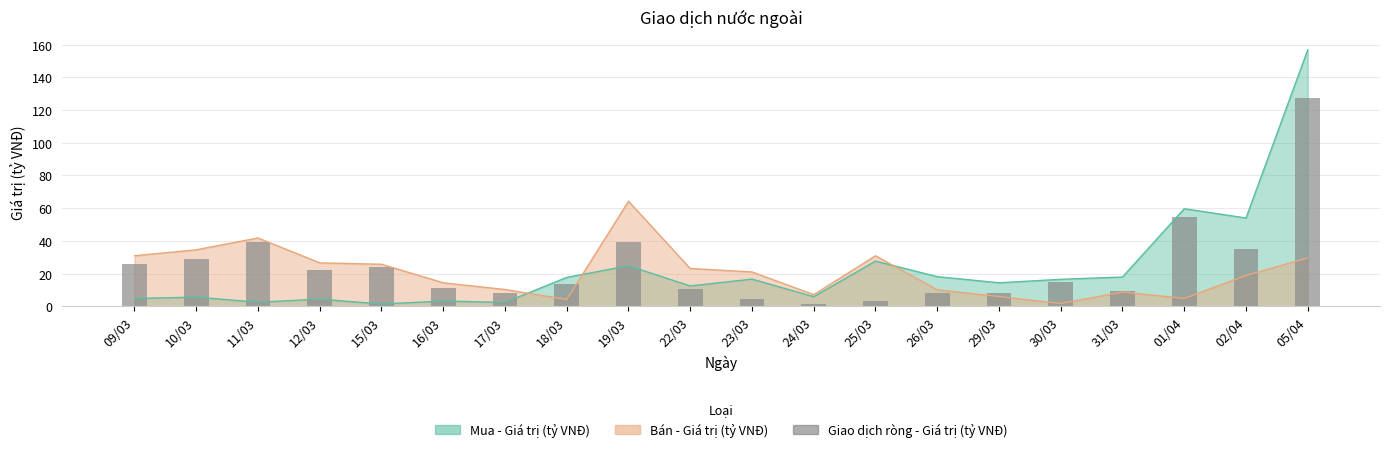

Count the number of values greater than 14.

10